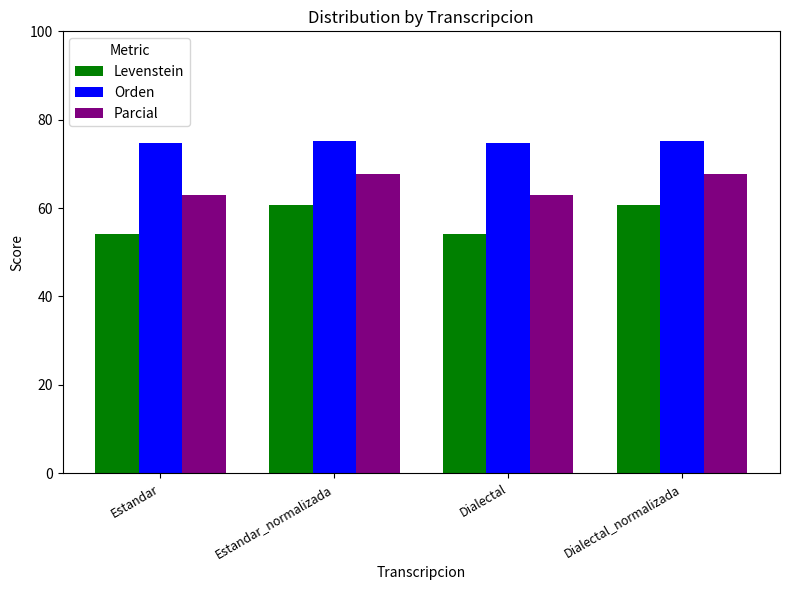

The Parcial series shows 67.8 at Dialectal_normalizada. True or false?

True